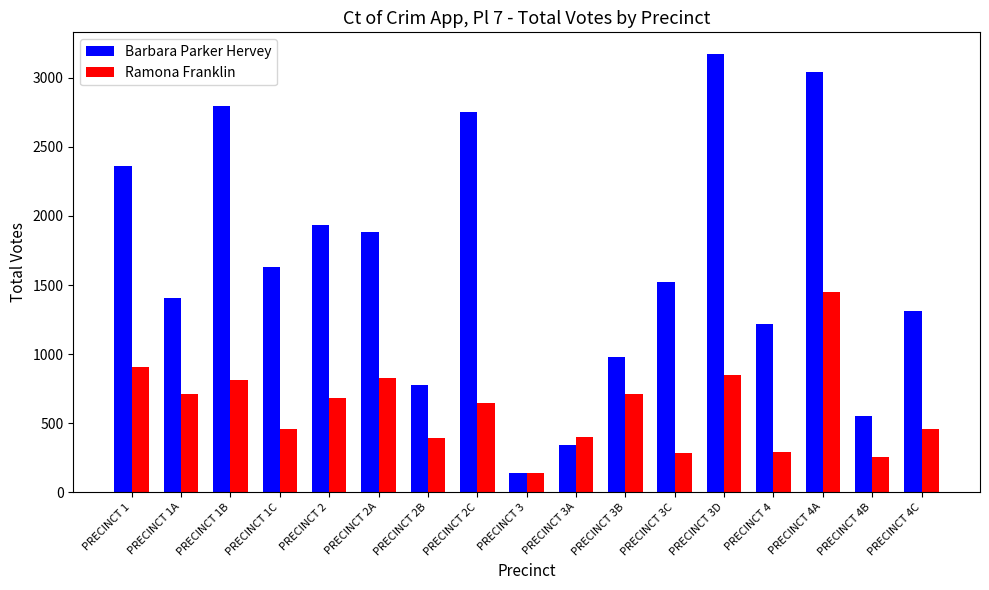

What is the maximum value shown in the chart?

3172